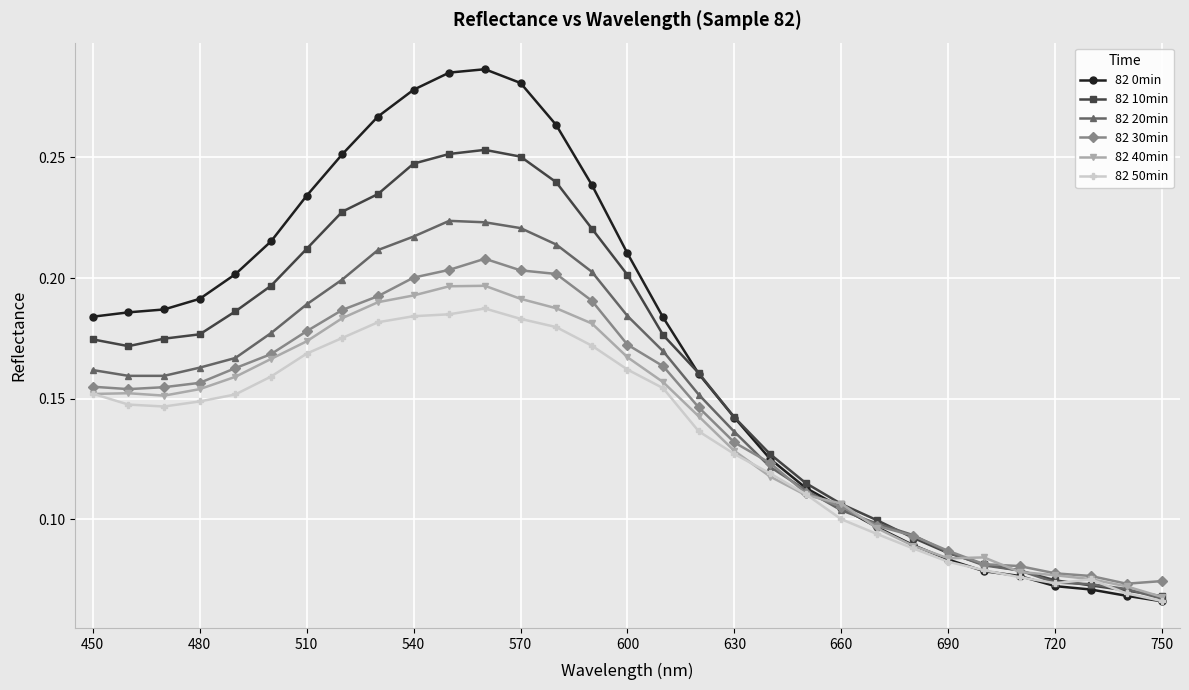

True or false: 82 0min has more than 0 interior local peaks.

True